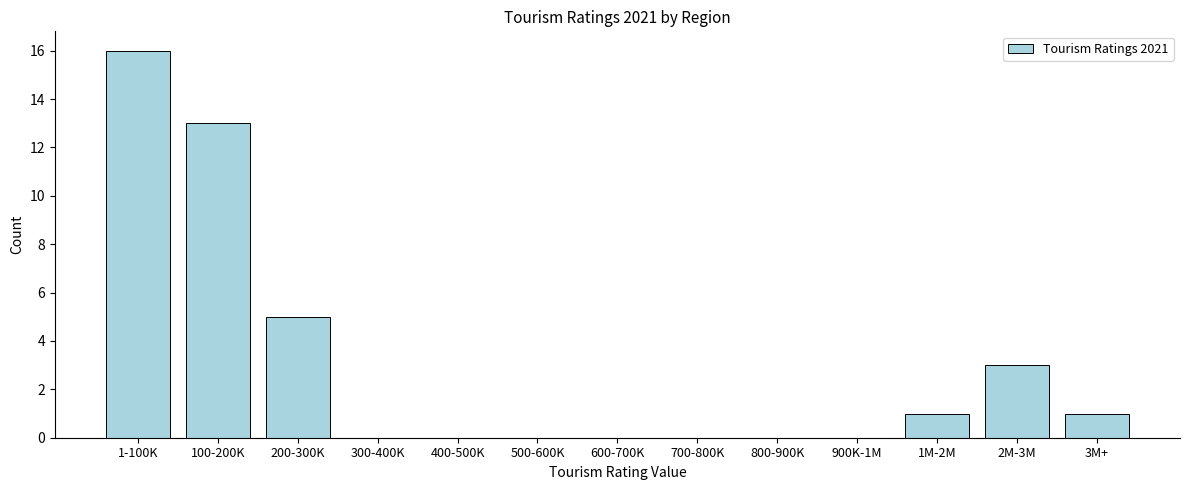

Reading right to left, list all the values displayed in this chart.

3M+=1	2M-3M=3	1M-2M=1	900K-1M=0	800-900K=0	700-800K=0	600-700K=0	500-600K=0	400-500K=0	300-400K=0	200-300K=5	100-200K=13	1-100K=16